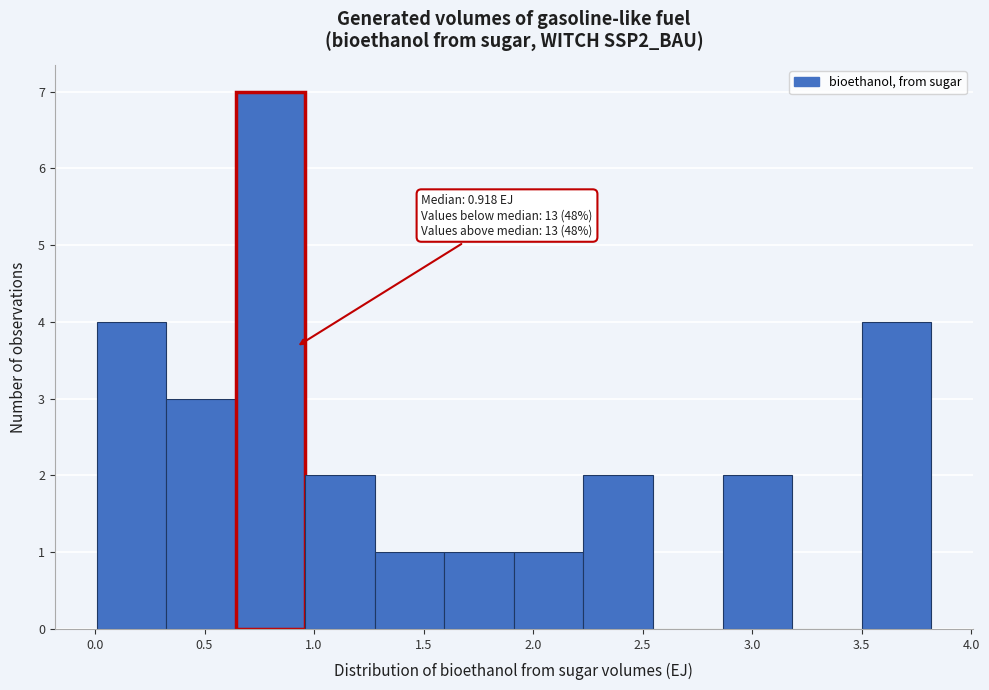

Which range on the x-axis has the tallest bar?

0.65 to 0.95